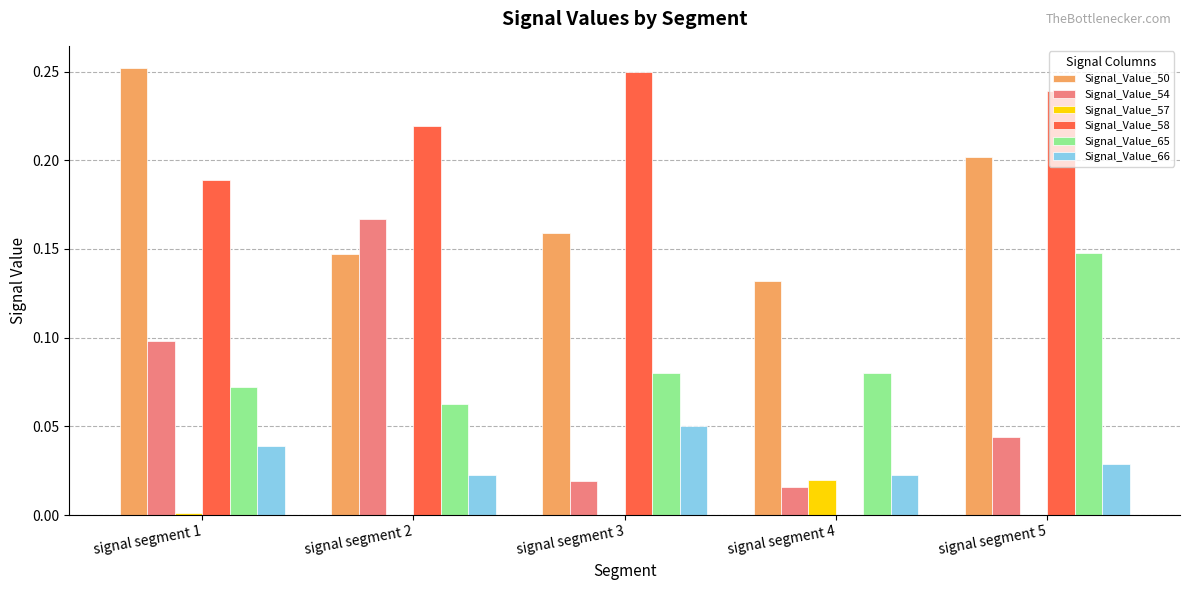

What is the sum of all Signal_Value_58 values?

0.9